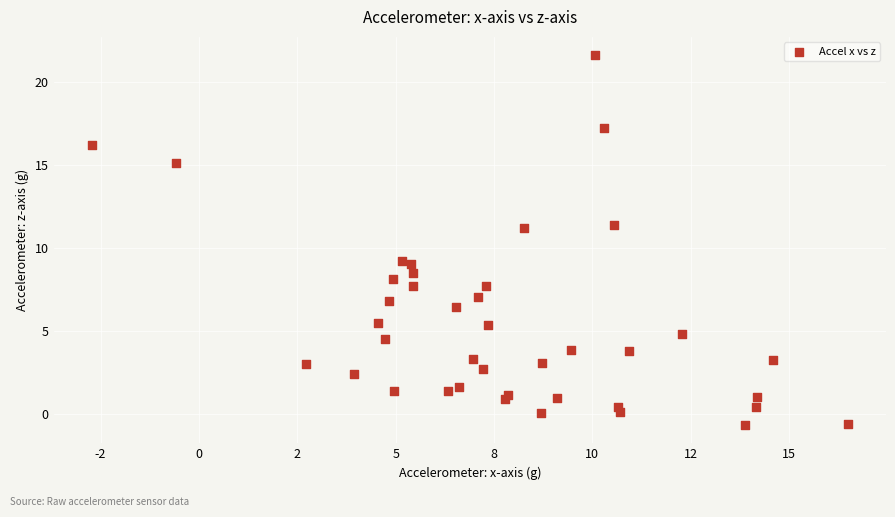

What is the range of Y values (max minus min)?

22.3